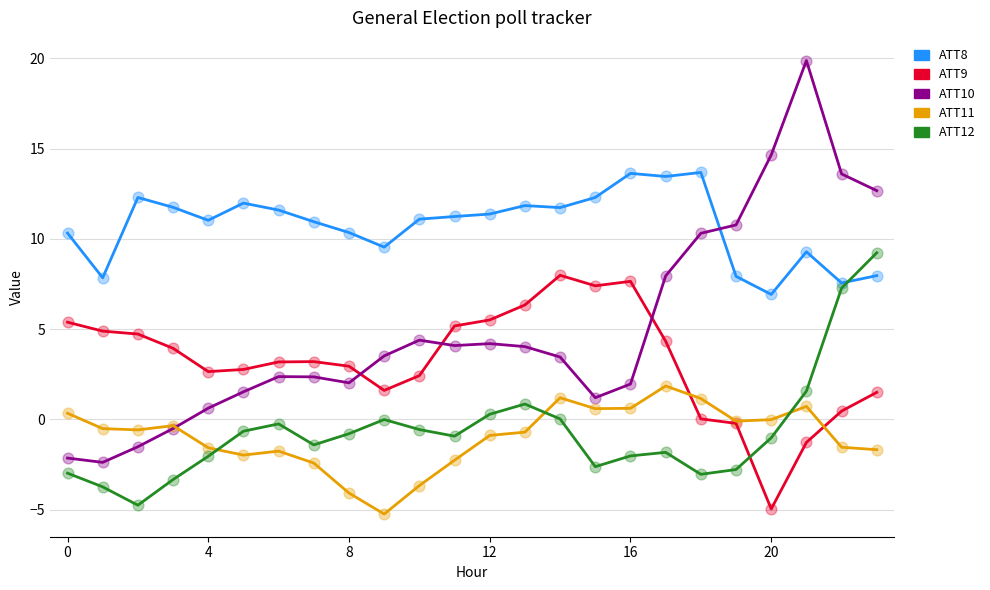

Which series has the largest range (max minus min)?

ATT10